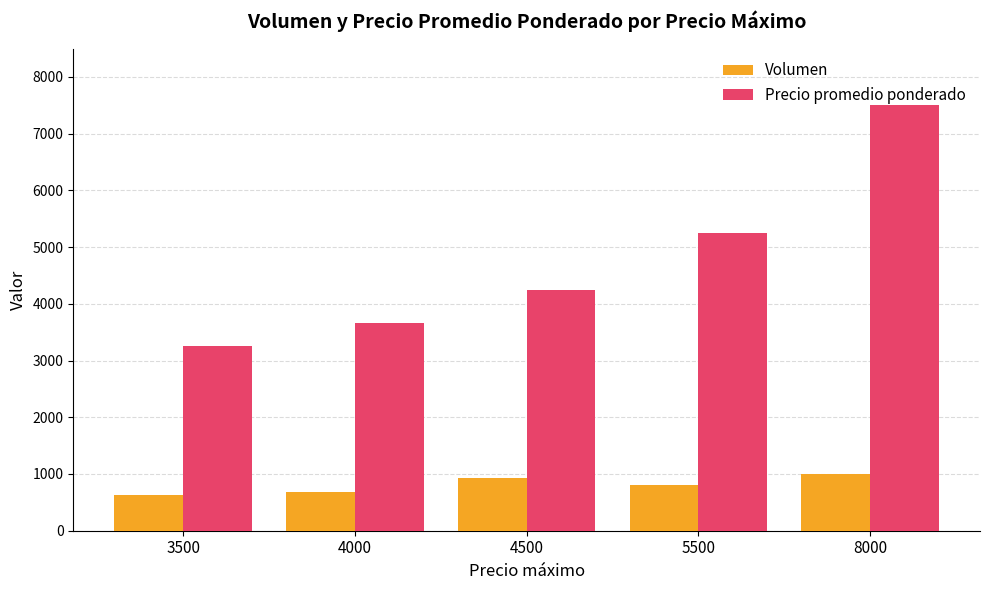

List the series in order of their peak value, lowest first.

Volumen, Precio promedio ponderado